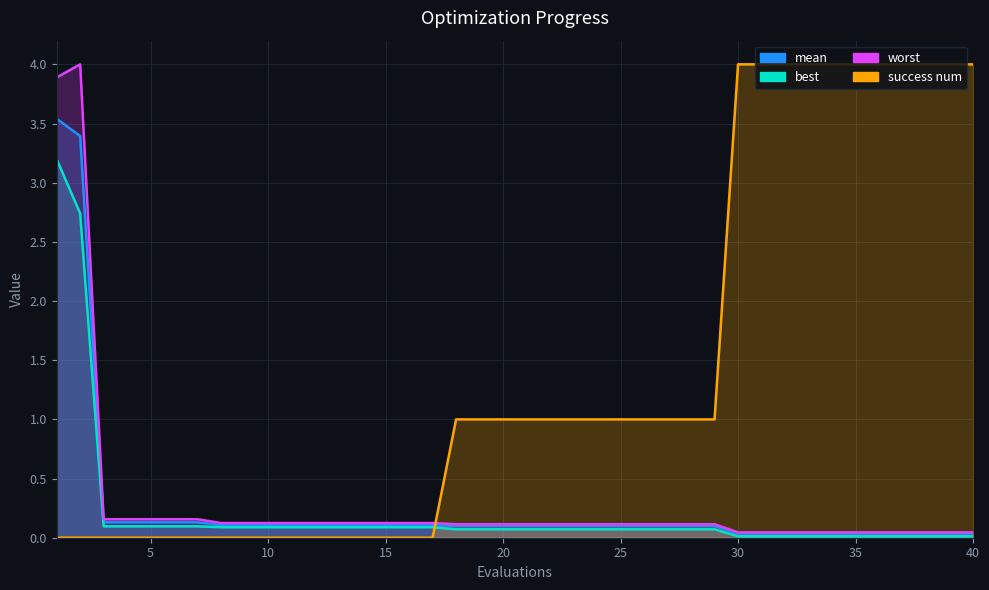

Which series has the largest range (max minus min)?

success num